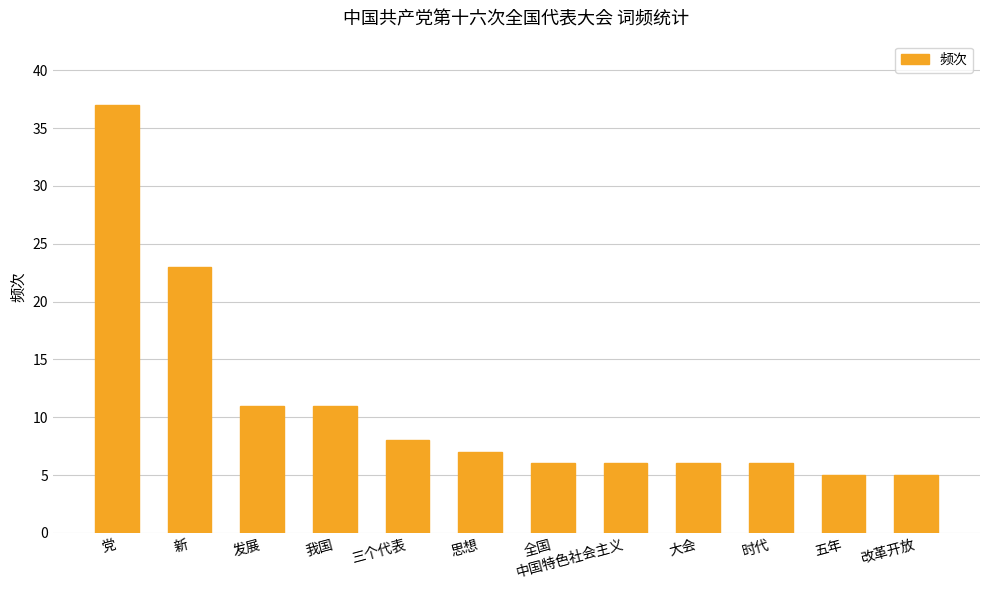

Between 中国特色社会主义 and 发展, which is larger?

发展